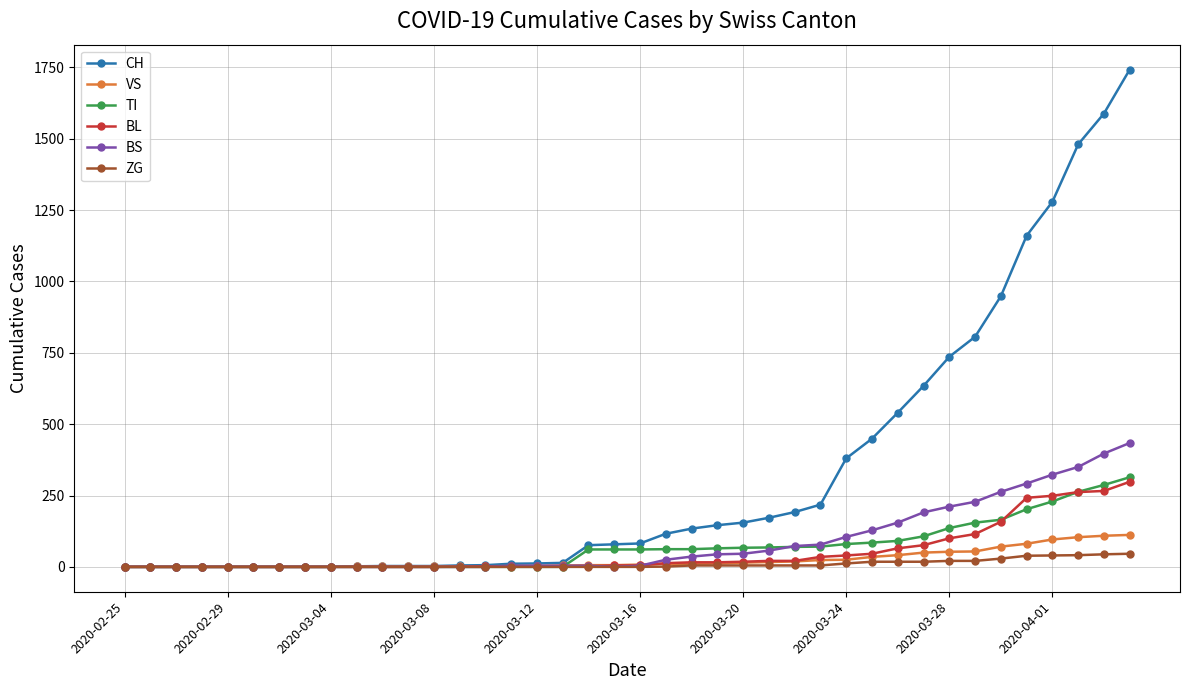

What is the maximum value for ZG?

46